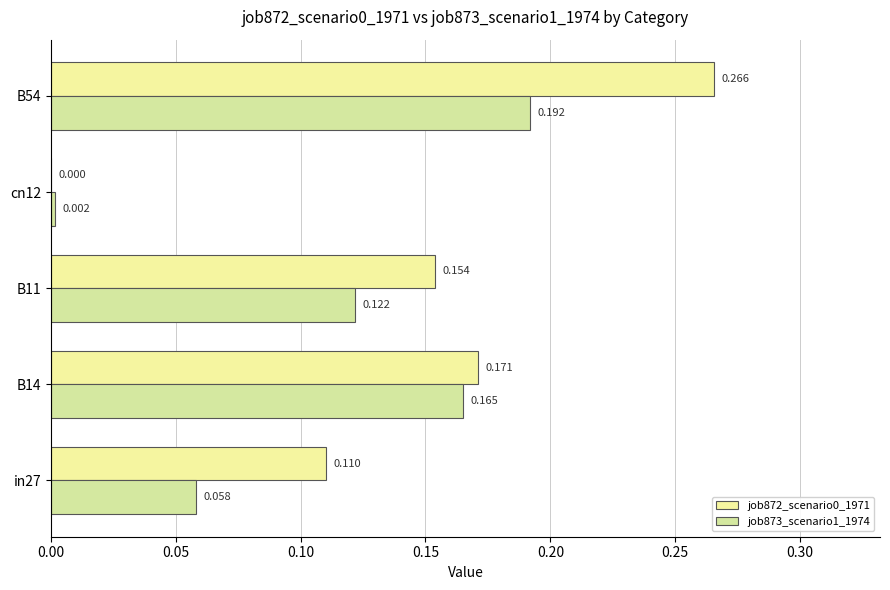

At which category is the sum across all series the highest?

B54